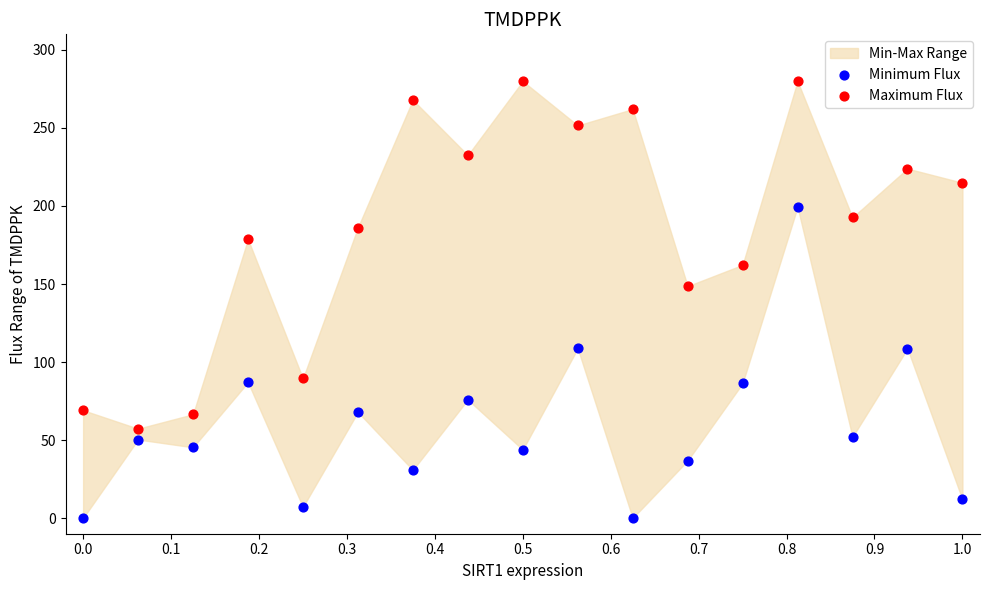

Which series has the widest spread of Y values?

Maximum Flux